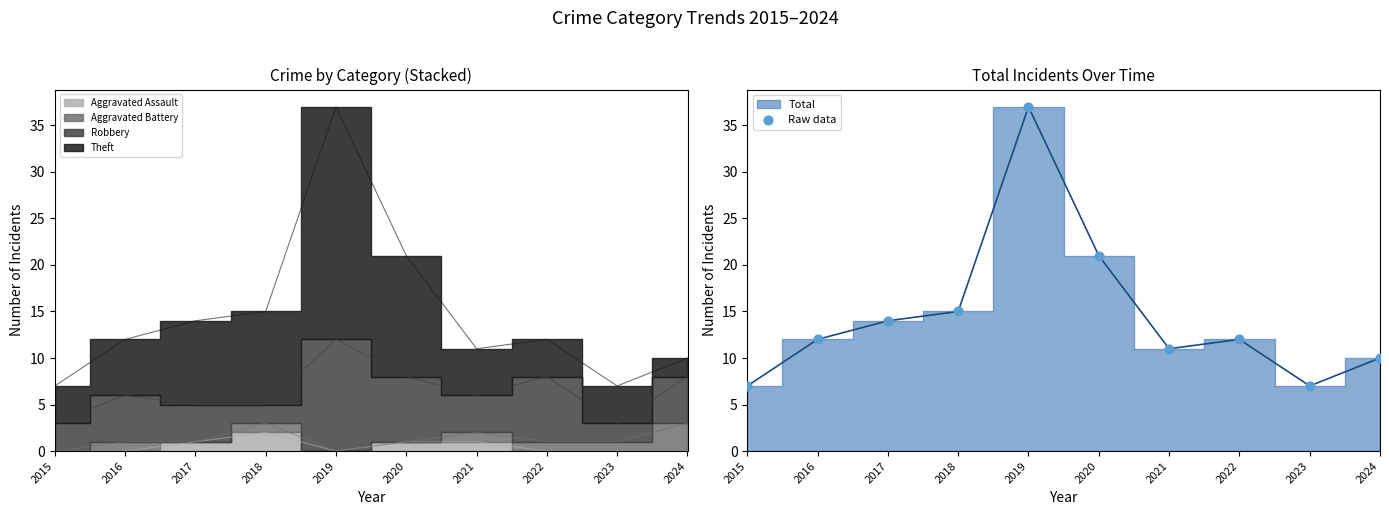

Approximately how many times larger is the value at 2015 compared to 2024?

0.7